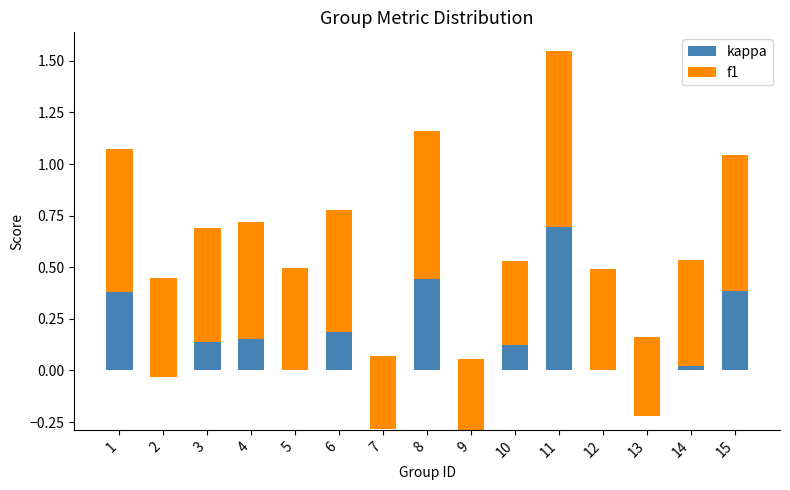

How many values in kappa are above zero?

9